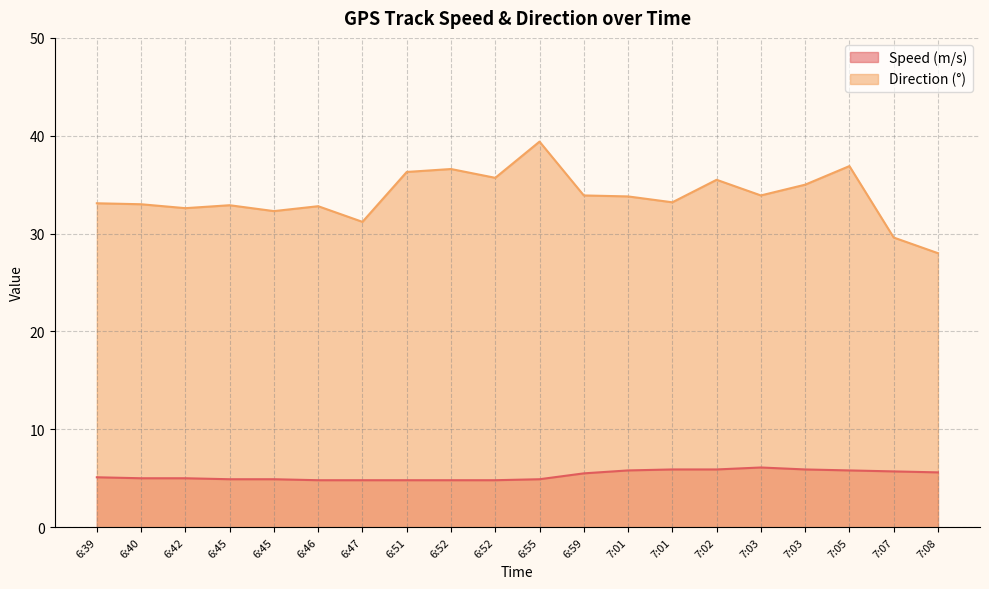

What is the spread (max minus min) of values at 6:40?

28.0